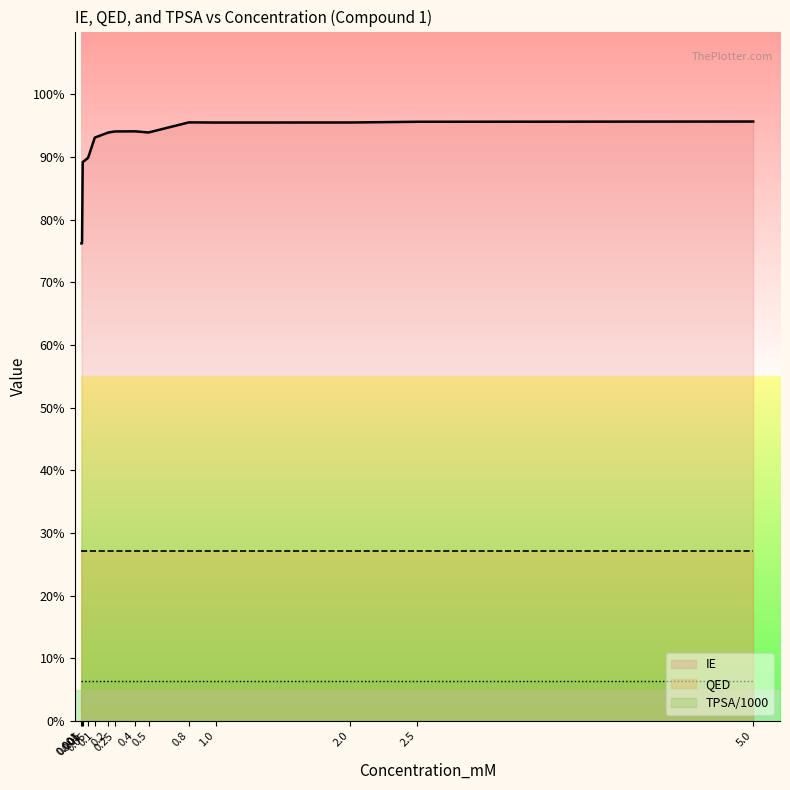

True or false: IE and TPSA/1000 intersect in this chart.

False